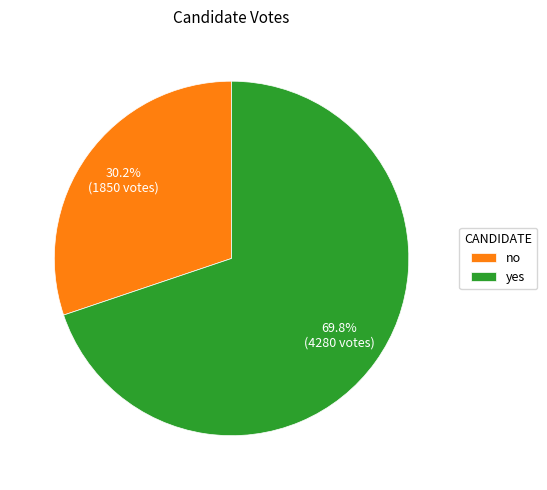

What is the largest slice in the pie chart?

yes